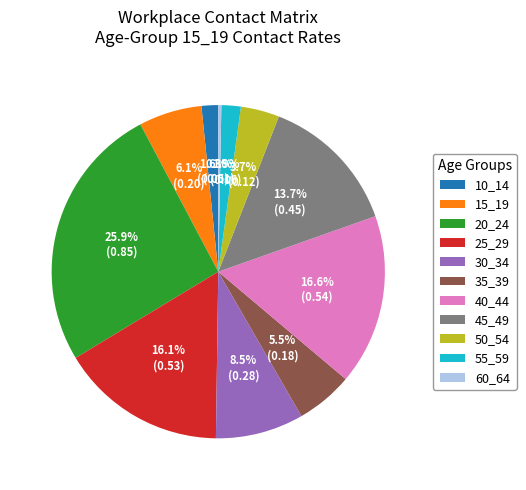

Count the number of slices in the pie.

11